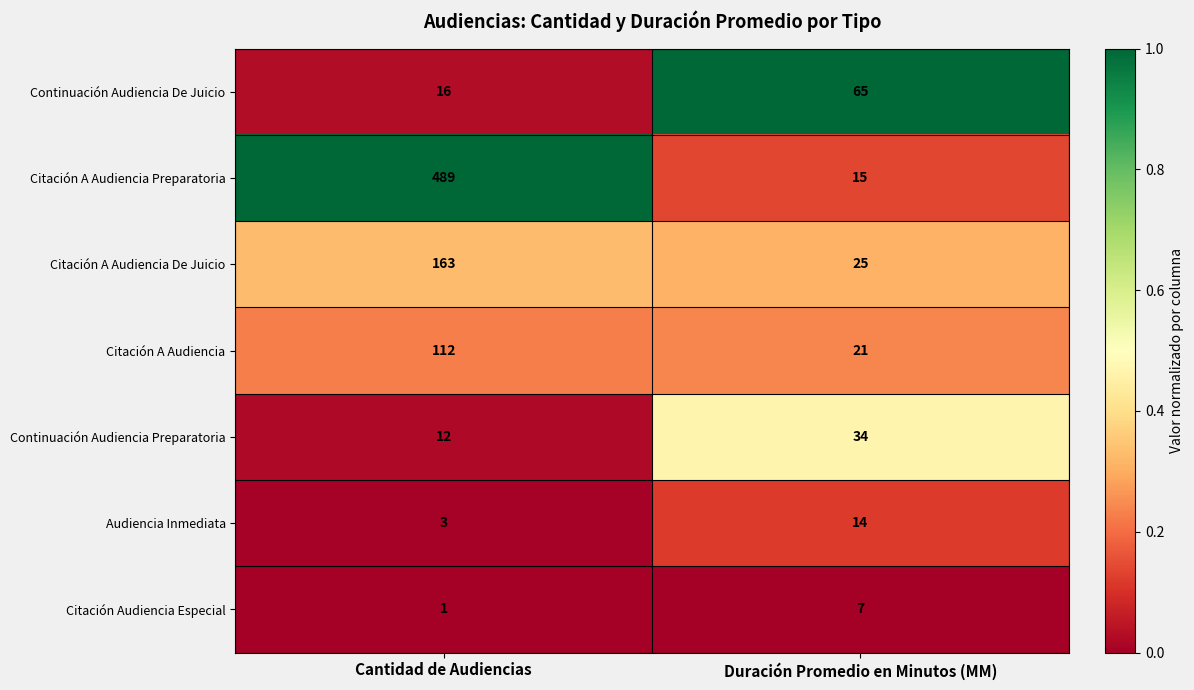

The value of Citación Audiencia Especial at Duración Promedio en Minutos (MM) is 12. True or false?

False